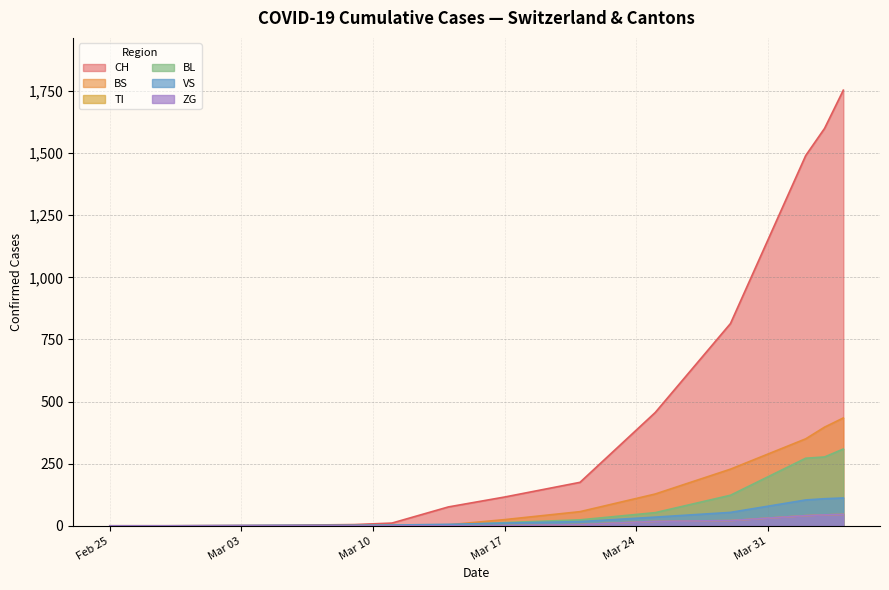

What is the difference between the VS values at 8 and 7?

19